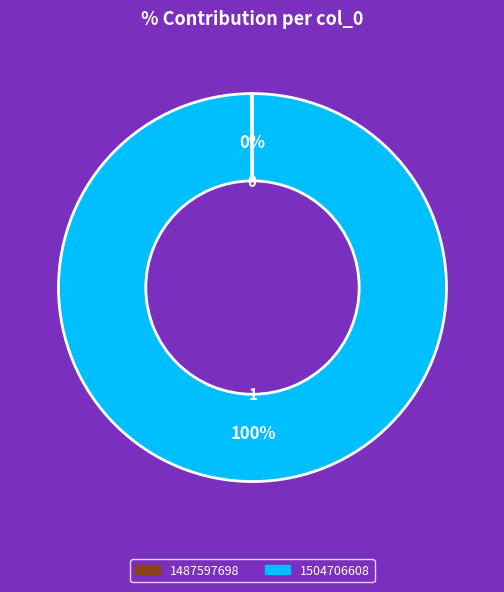

What is the largest slice in the pie chart?

1504706608